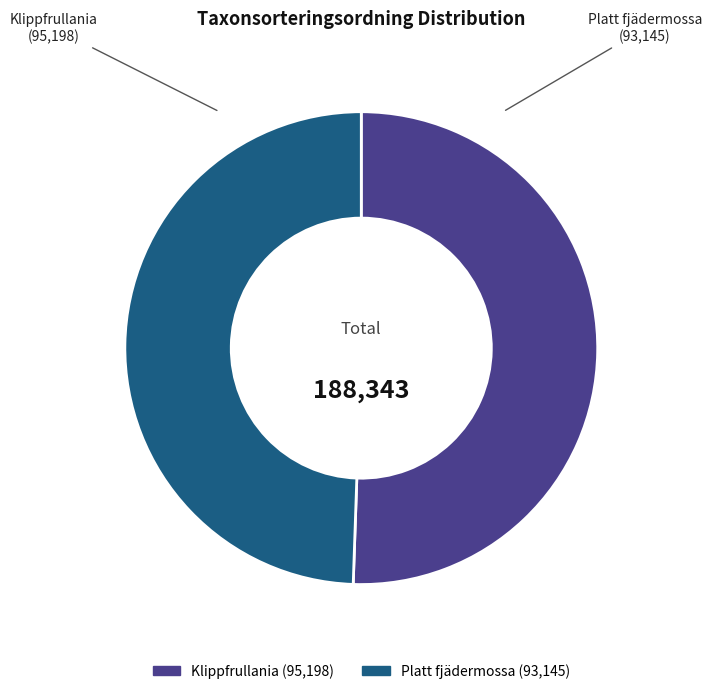

Is Platt fjädermossa the majority of the pie?

No